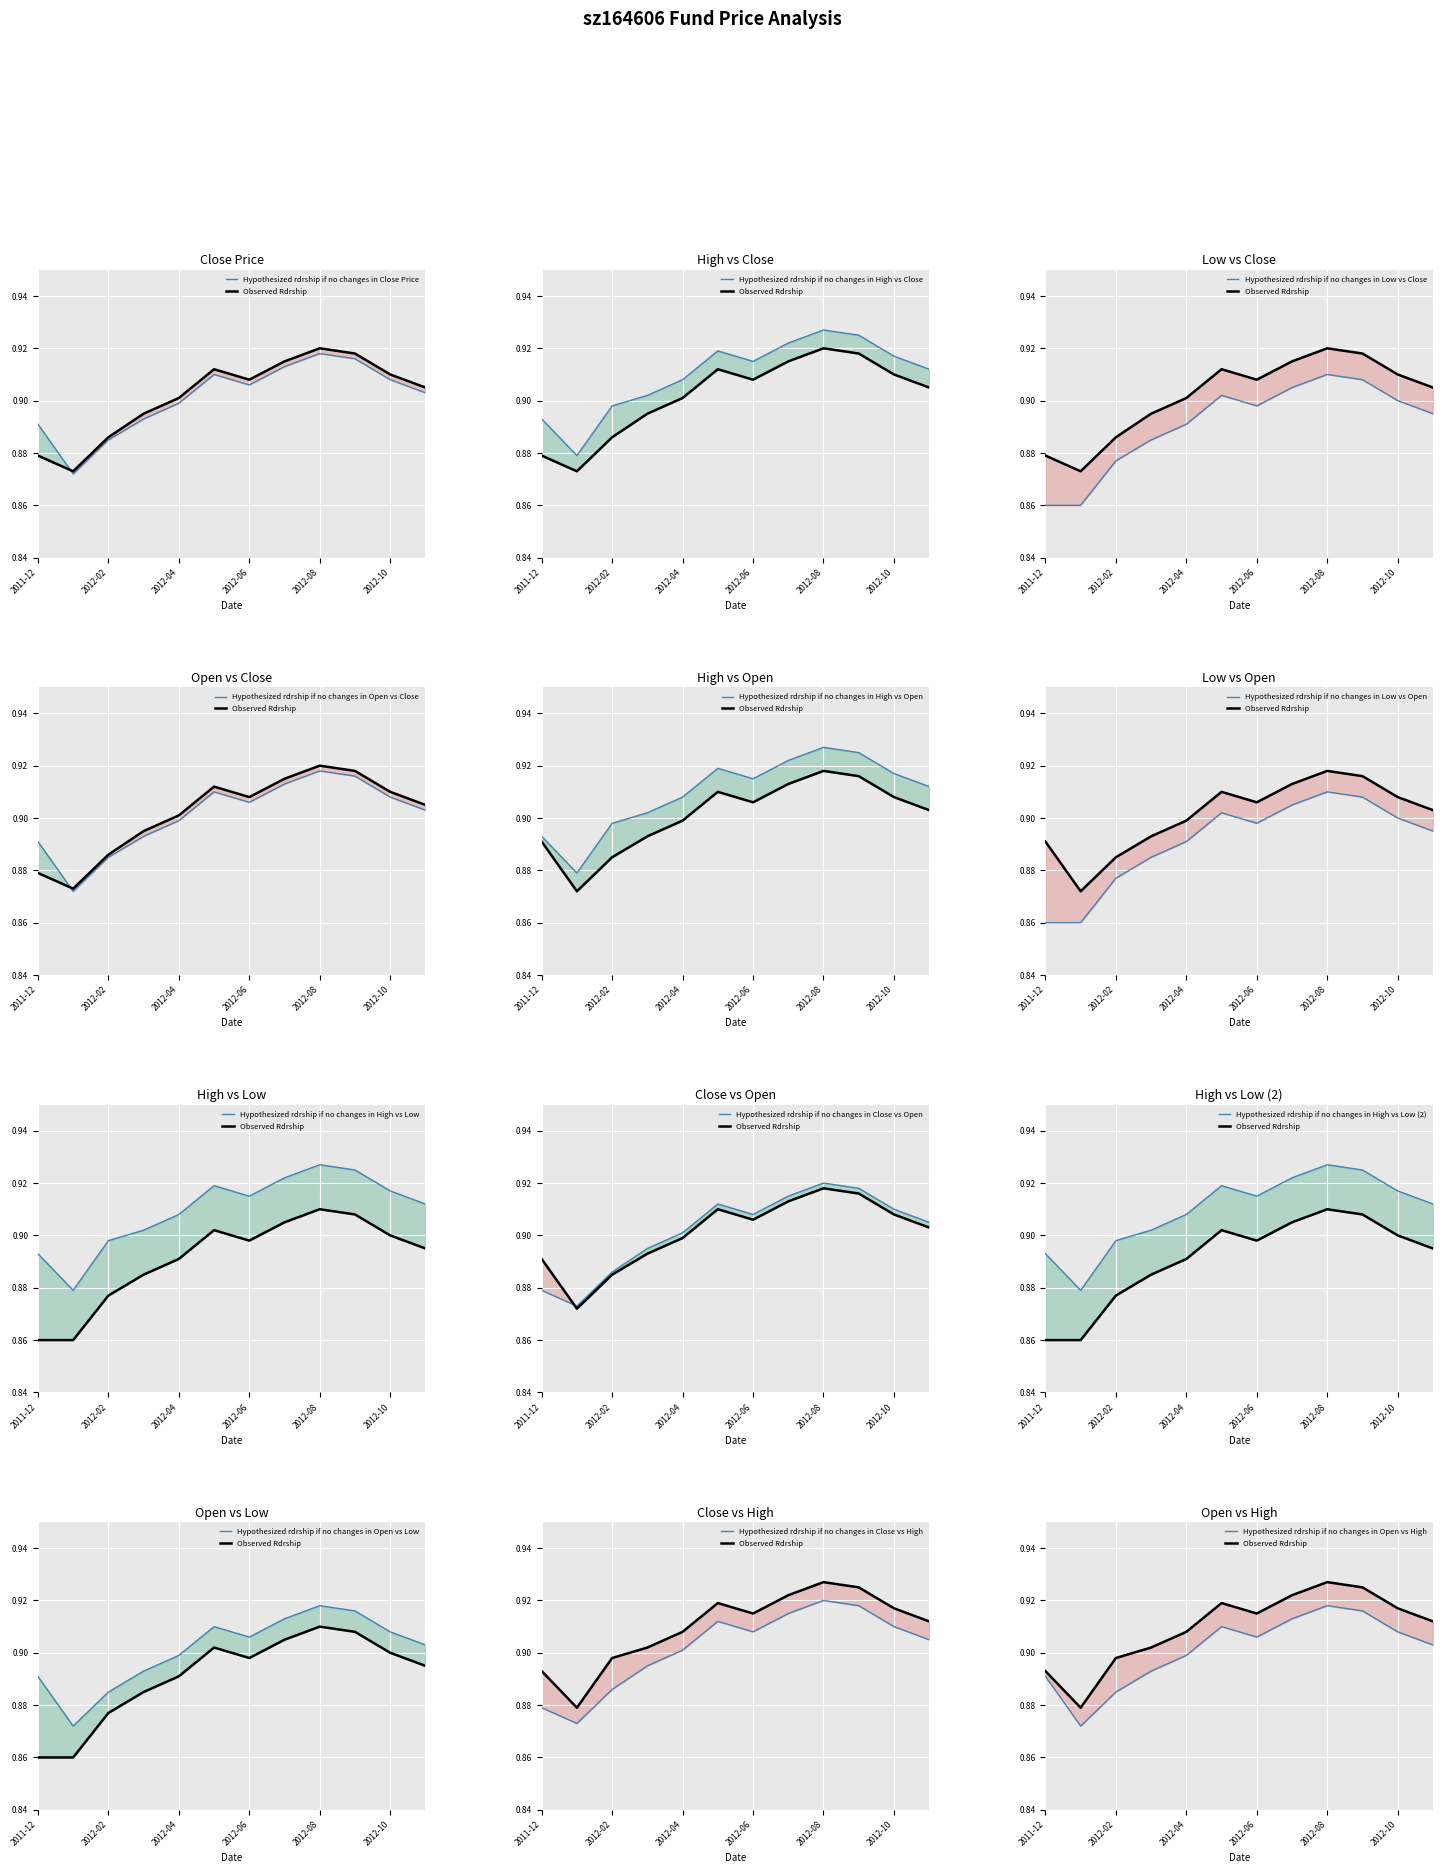

Rank the series at 2012-03 from lowest to highest value.

low, open, close, high